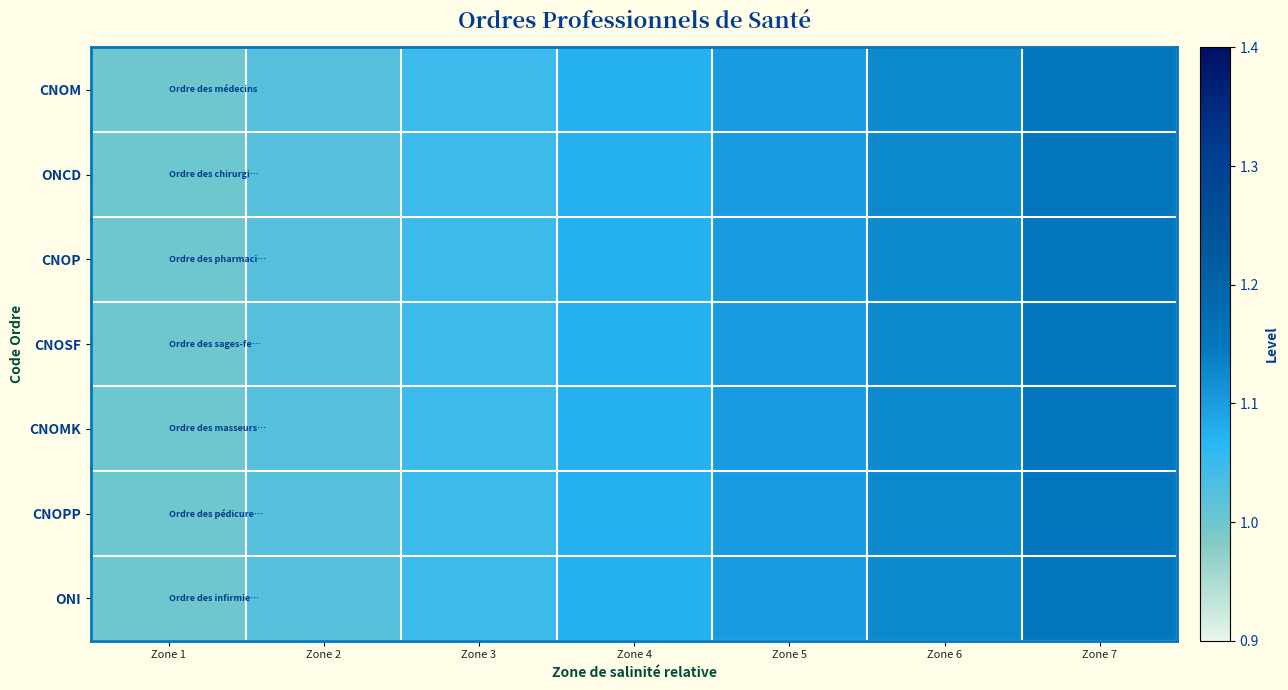

Reading left to right, list all the values displayed in this chart.

CNOM: Zone 1=1.0	Zone 2=1.0	Zone 3=1.1	Zone 4=1.1	Zone 5=1.1	Zone 6=1.1	Zone 7=1.1
ONCD: Zone 1=1.0	Zone 2=1.0	Zone 3=1.1	Zone 4=1.1	Zone 5=1.1	Zone 6=1.1	Zone 7=1.1
CNOP: Zone 1=1.0	Zone 2=1.0	Zone 3=1.1	Zone 4=1.1	Zone 5=1.1	Zone 6=1.1	Zone 7=1.1
CNOSF: Zone 1=1.0	Zone 2=1.0	Zone 3=1.1	Zone 4=1.1	Zone 5=1.1	Zone 6=1.1	Zone 7=1.1
CNOMK: Zone 1=1.0	Zone 2=1.0	Zone 3=1.1	Zone 4=1.1	Zone 5=1.1	Zone 6=1.1	Zone 7=1.1
CNOPP: Zone 1=1.0	Zone 2=1.0	Zone 3=1.1	Zone 4=1.1	Zone 5=1.1	Zone 6=1.1	Zone 7=1.1
ONI: Zone 1=1.0	Zone 2=1.0	Zone 3=1.1	Zone 4=1.1	Zone 5=1.1	Zone 6=1.1	Zone 7=1.1